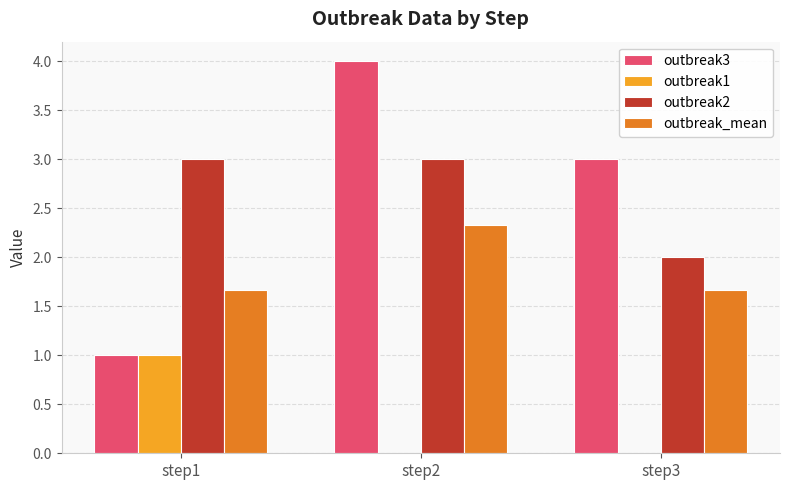

Which series changed the most between step1 and step2?

outbreak3